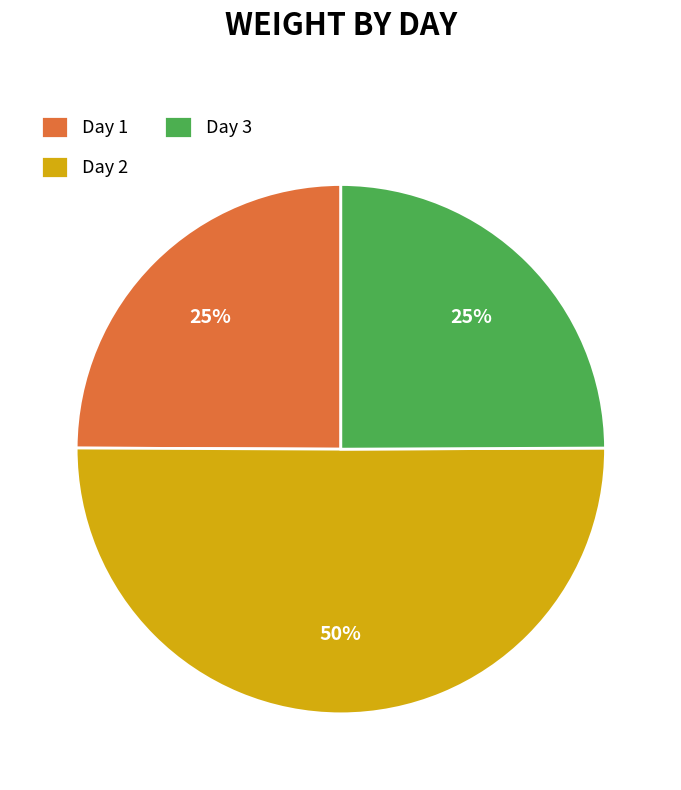

How many segments does this pie chart have?

3